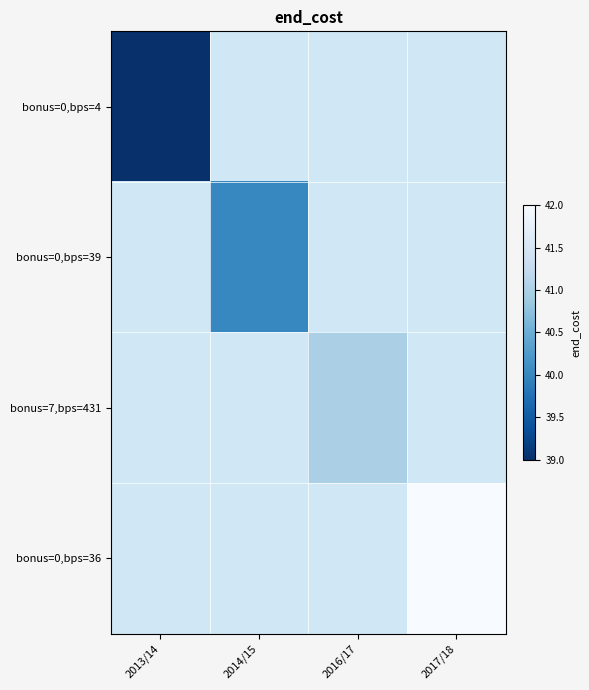

Which category has the highest value in the bonus=0,bps=36 series?

2013/14